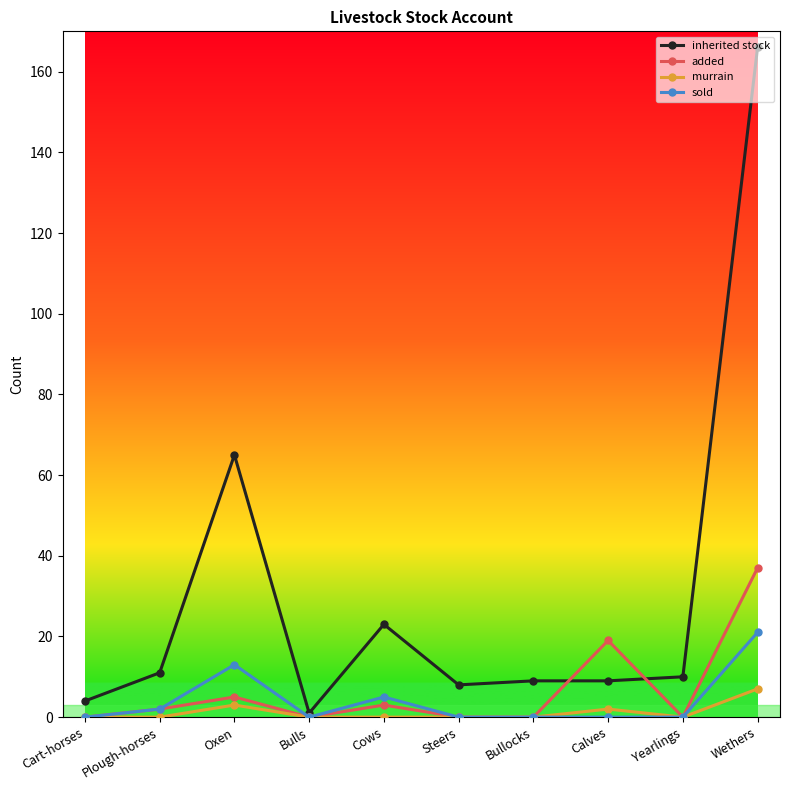

Where is the first local maximum for murrain?

Oxen